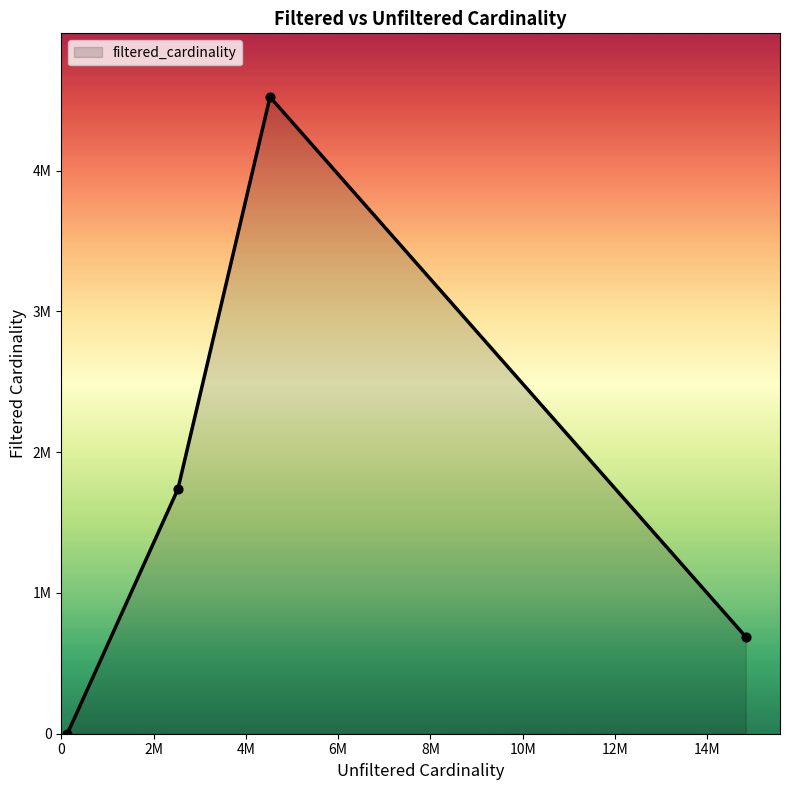

Is this an area chart (filled region under the line)?

Yes